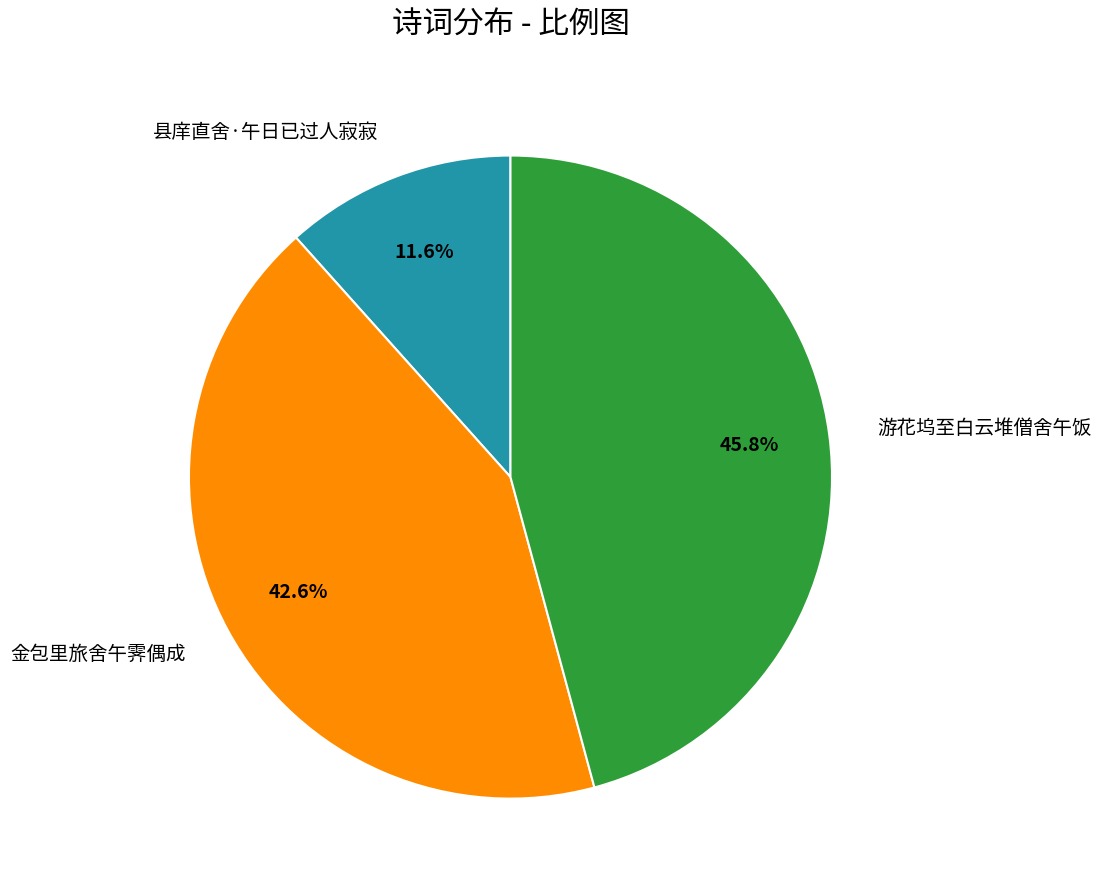

Which category has the smallest portion of the pie?

县庠直舍·午日已过人寂寂